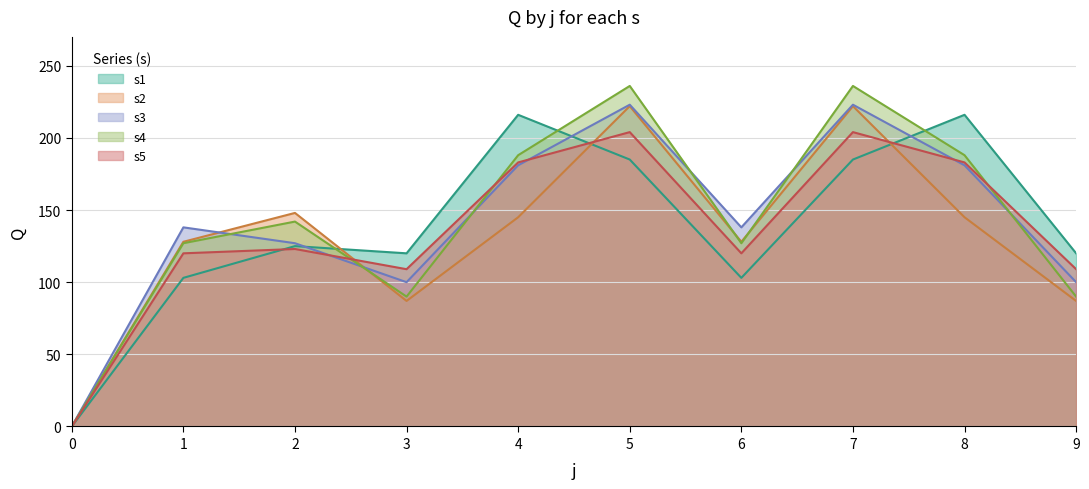

True or false: s4 has a value of 90 at 3.

True